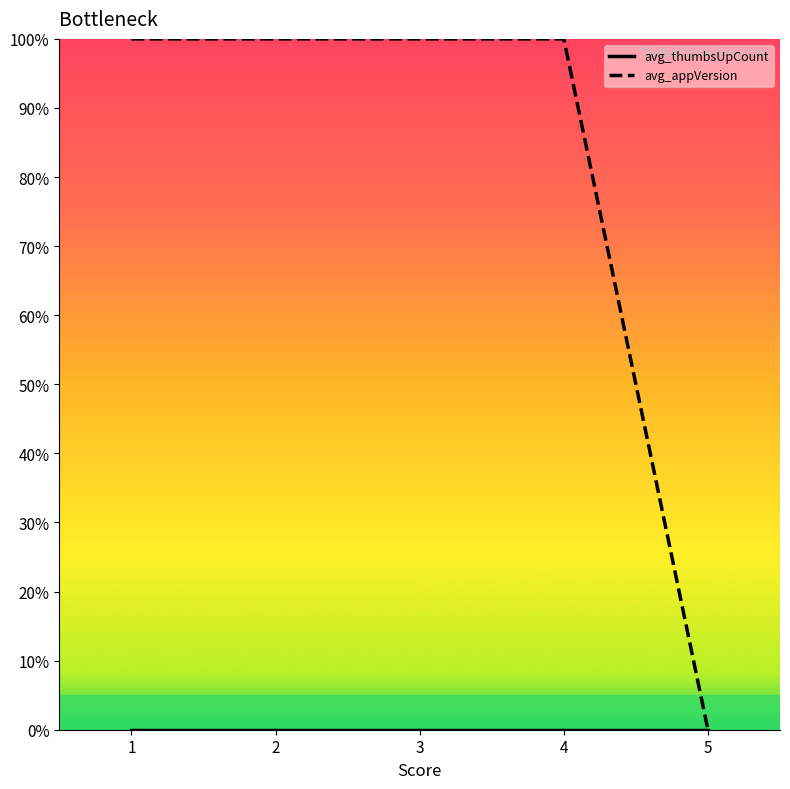

How many lines are shown in the chart?

2